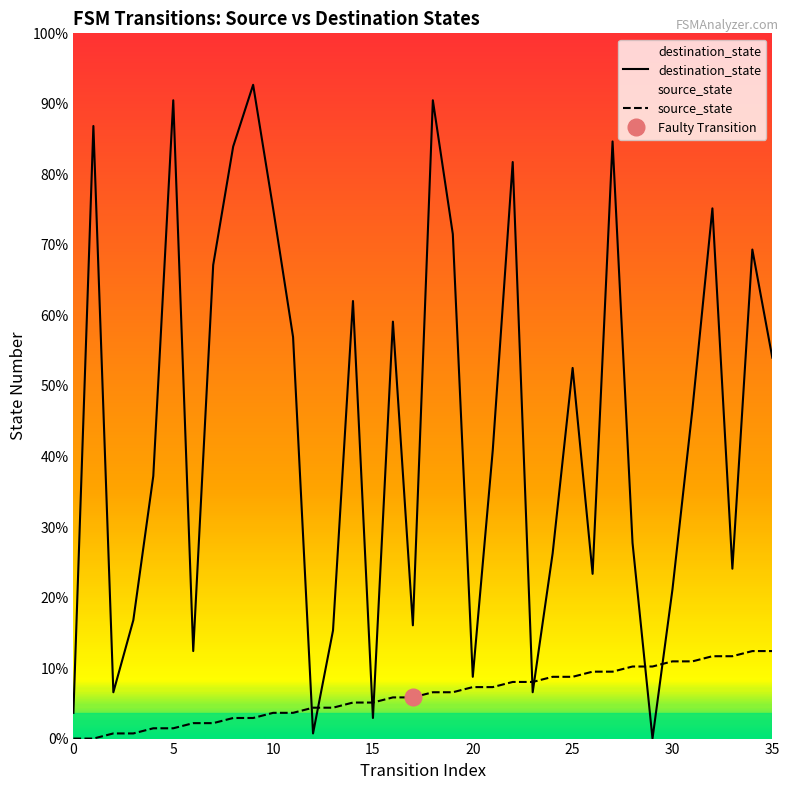

Reading left to right, what are all the values shown in this chart?

destination_state: 5	119	9	23	51	124	17	92	115	127	103	78	1	21	85	4	81	22	124	98	12	56	112	9	36	72	32	116	38	0	29	64	103	33	95	74
source_state: 0	0	1	1	2	2	3	3	4	4	5	5	6	6	7	7	8	8	9	9	10	10	11	11	12	12	13	13	14	14	15	15	16	16	17	17